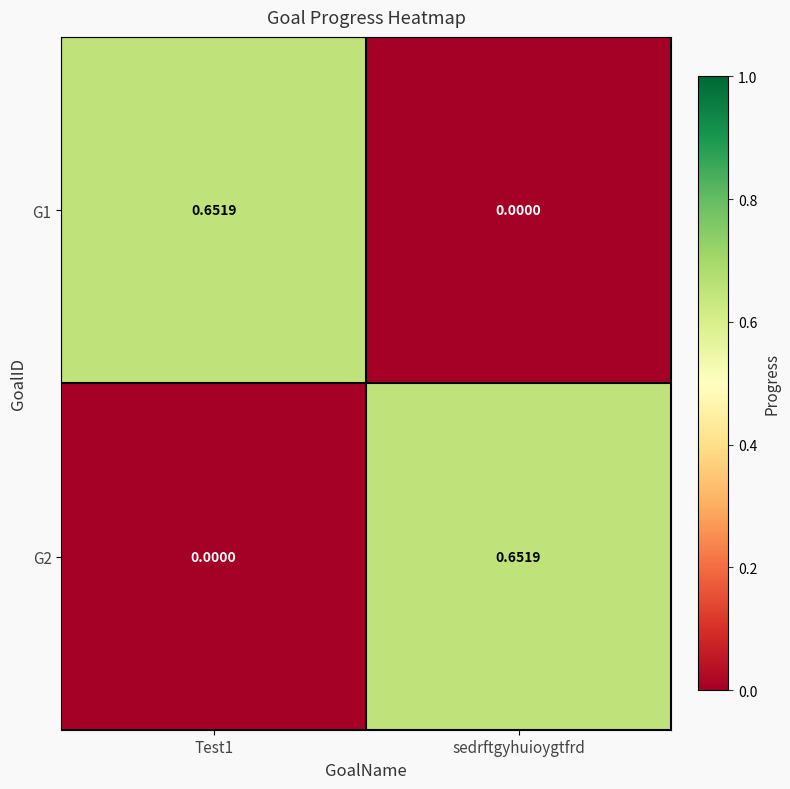

Is the value of G1 at sedrftgyhuioygtfrd greater than the value of G2 at sedrftgyhuioygtfrd?

No